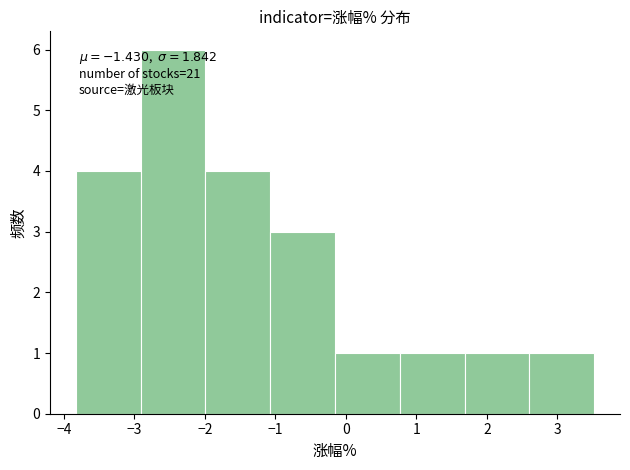

Over which range of the x-axis is the bar tallest?

-2.9 to -2.0